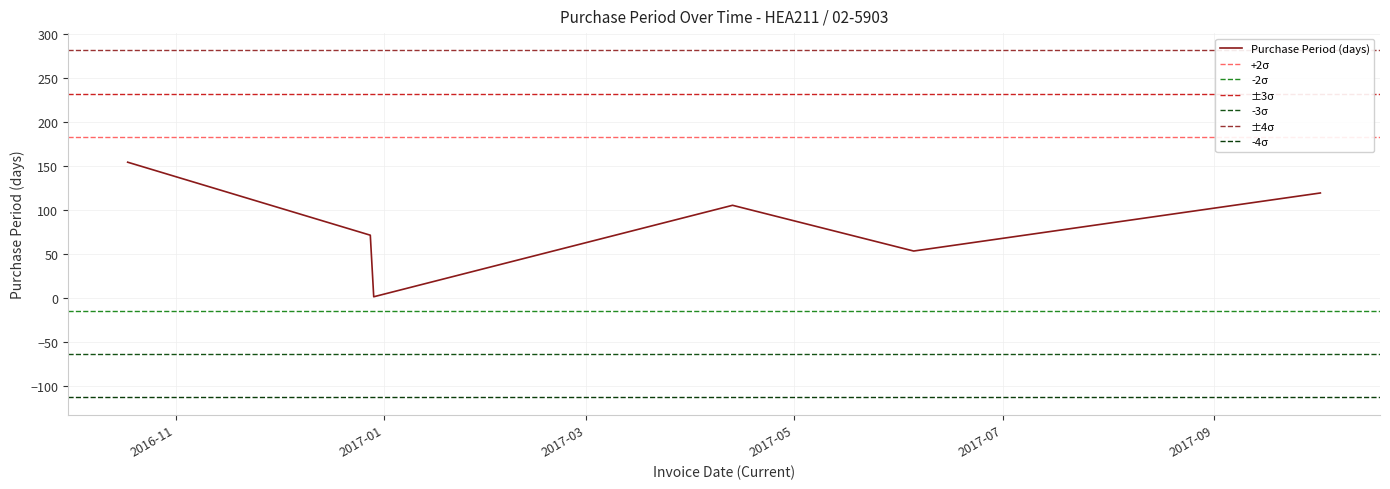

At which label is the value closest to 77?

2016-12-28